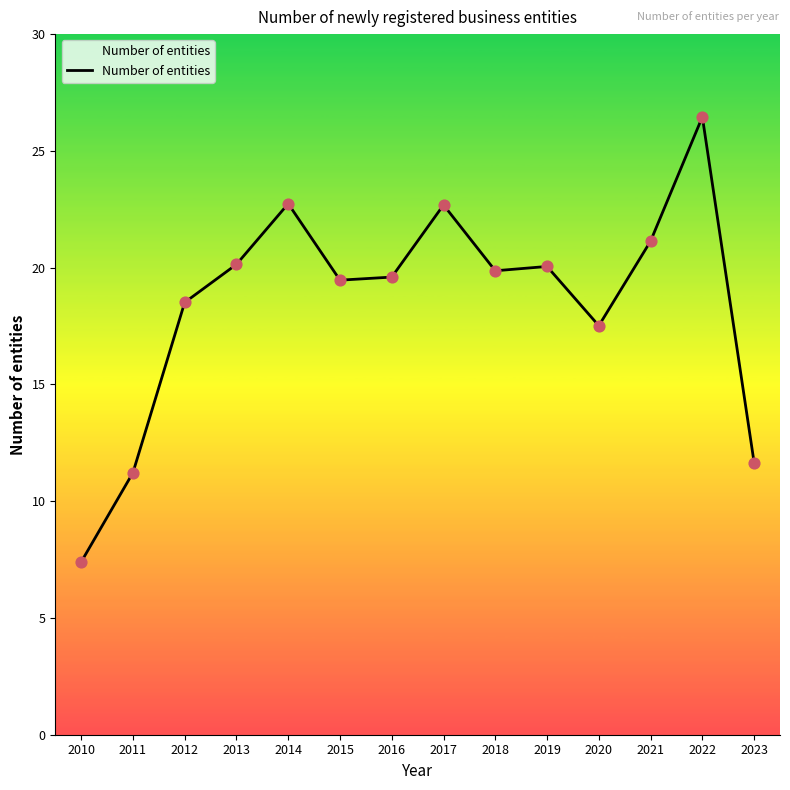

What is the change in value from 2021 to 2023?

-9.5